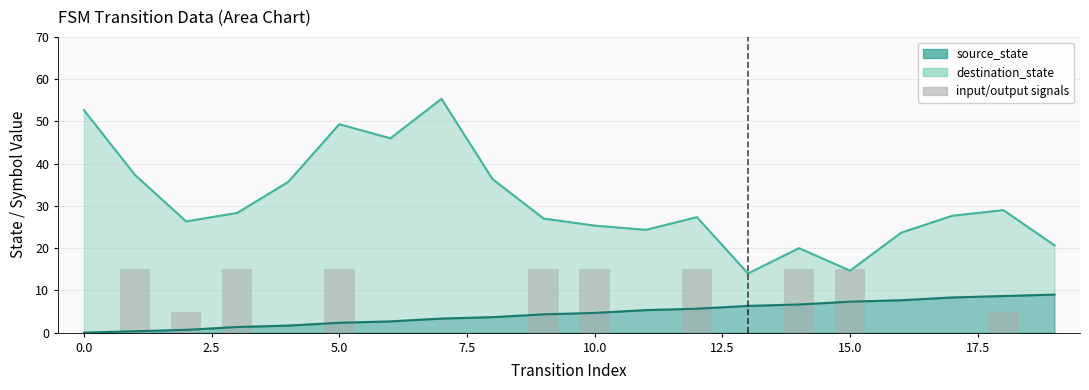

Does the chart contain stacked bars?

No